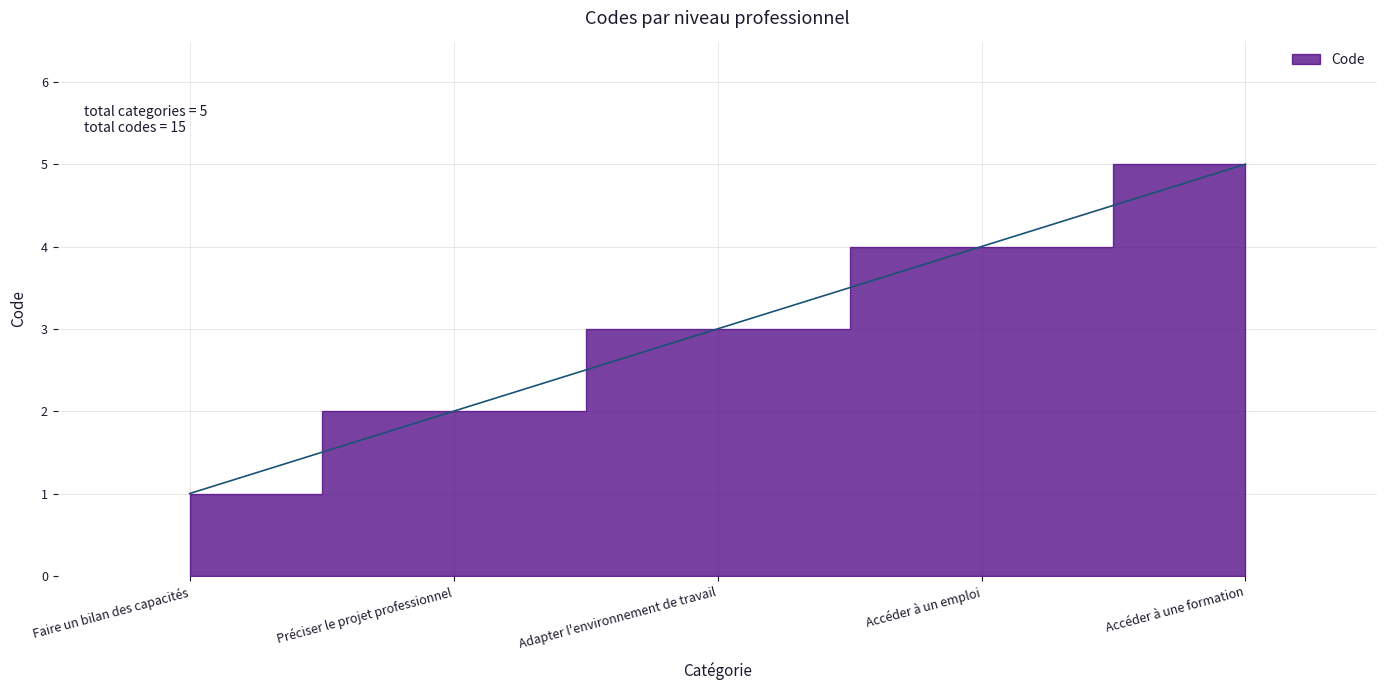

Reading left to right, list all the values displayed in this chart.

1	2	3	4	5